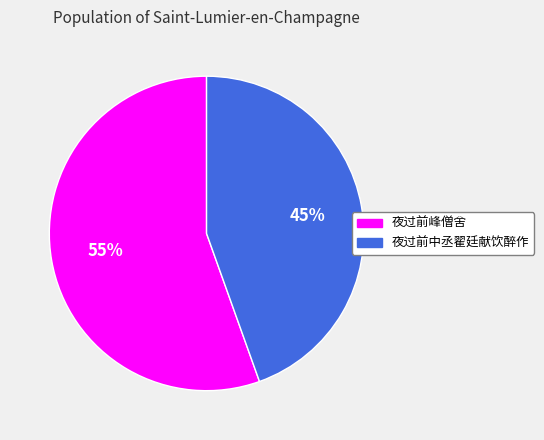

How many slices are in this pie chart?

2